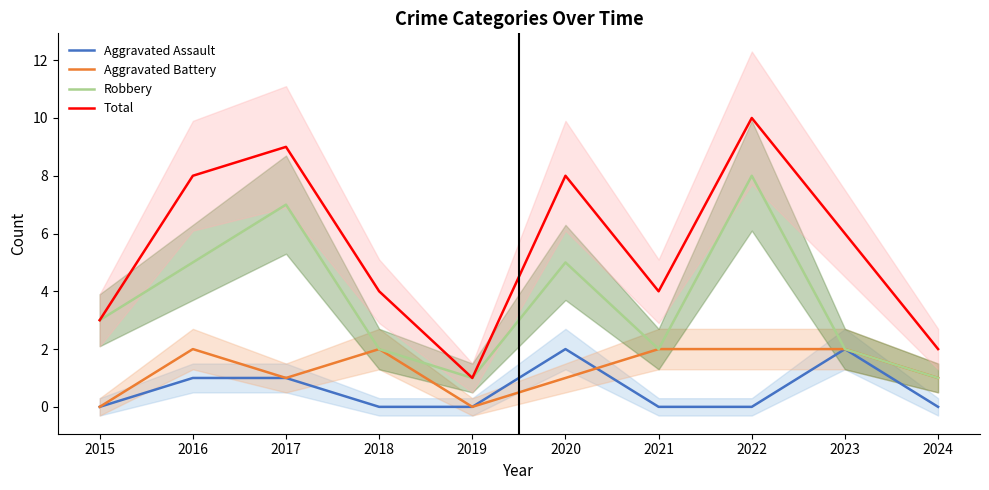

At 2017, list the series in order from largest to smallest.

Total, Robbery, Aggravated Assault, Aggravated Battery